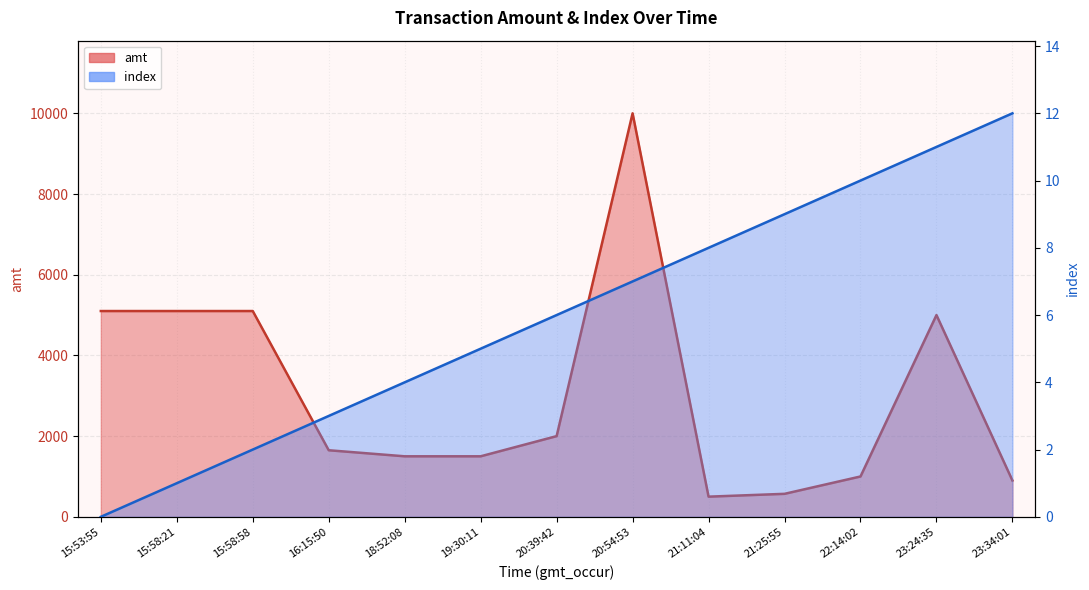

Which series has the widest spread of values?

amt